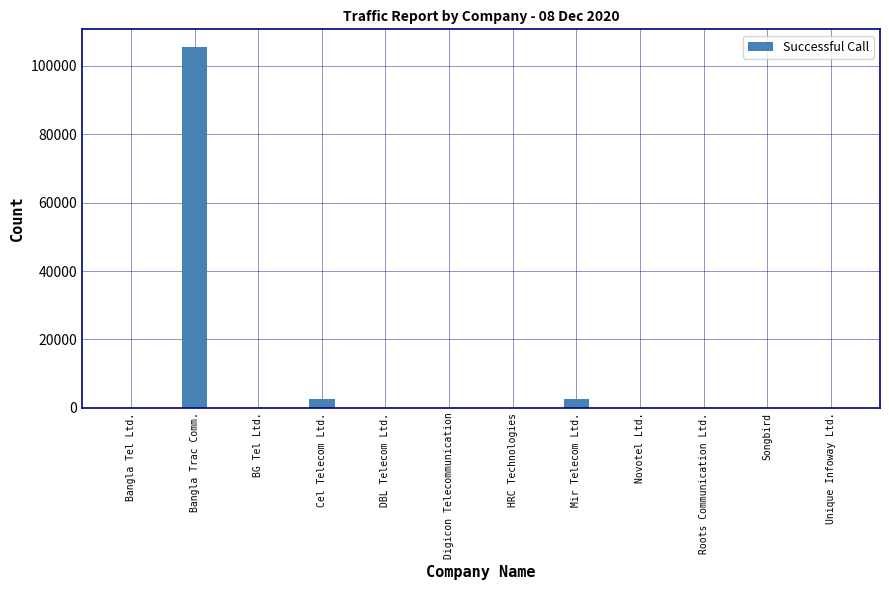

Where does the data first go above 32?

Bangla Trac Comm.